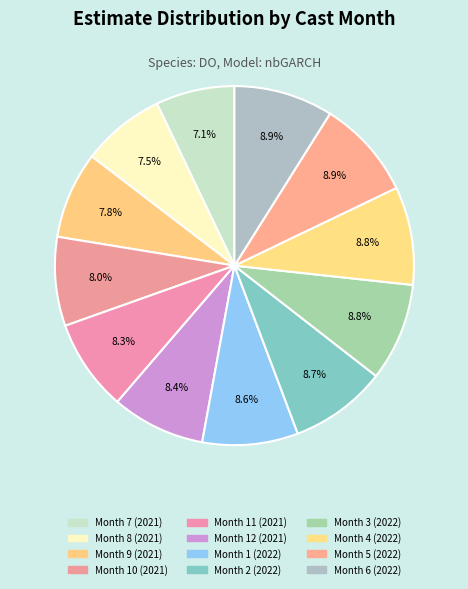

Is there a majority slice in this chart?

No